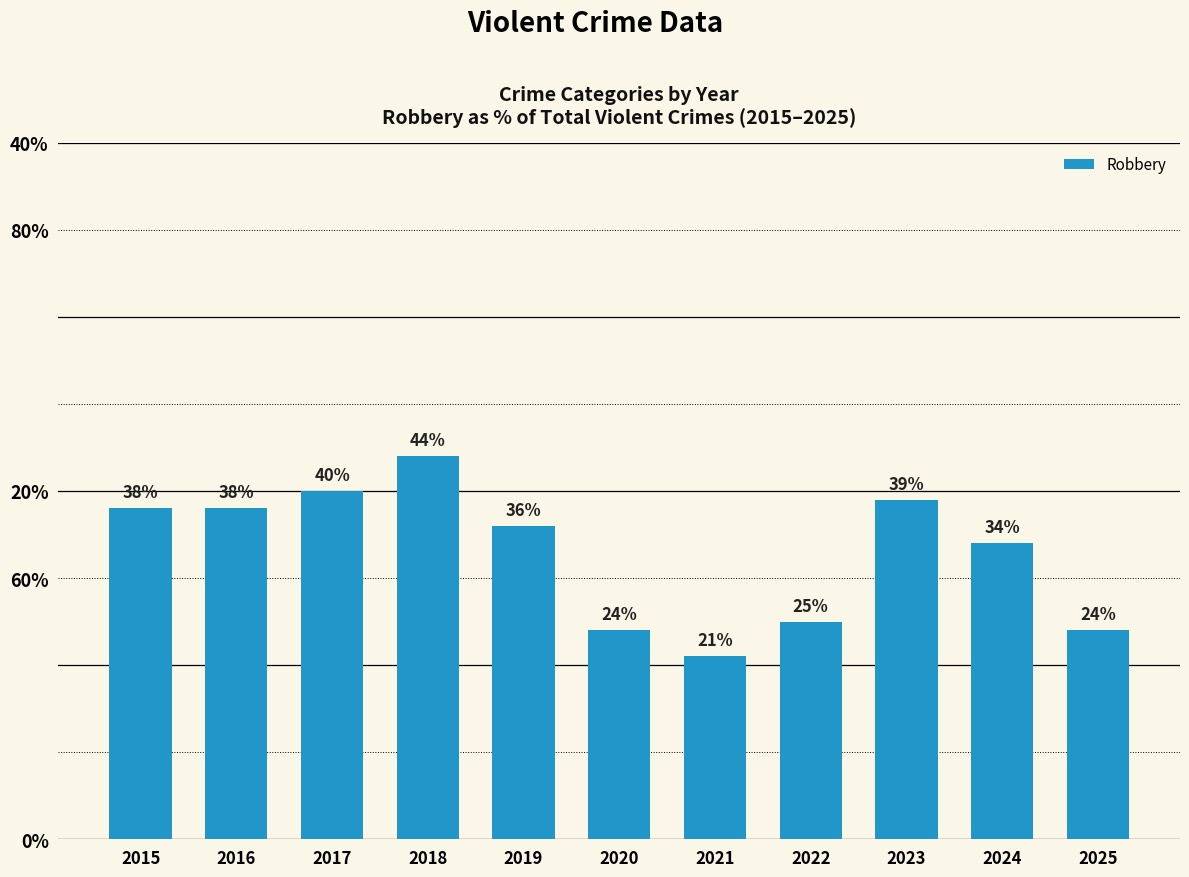

What is the value of the 8th bar from the left?

25